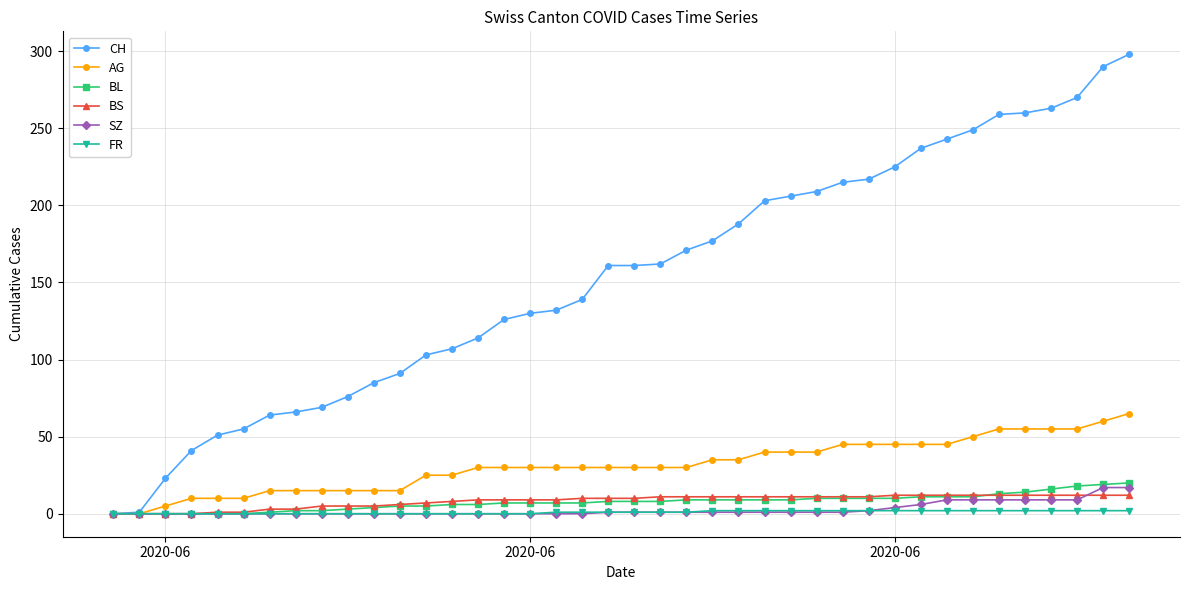

Which series has the largest range (max minus min)?

CH